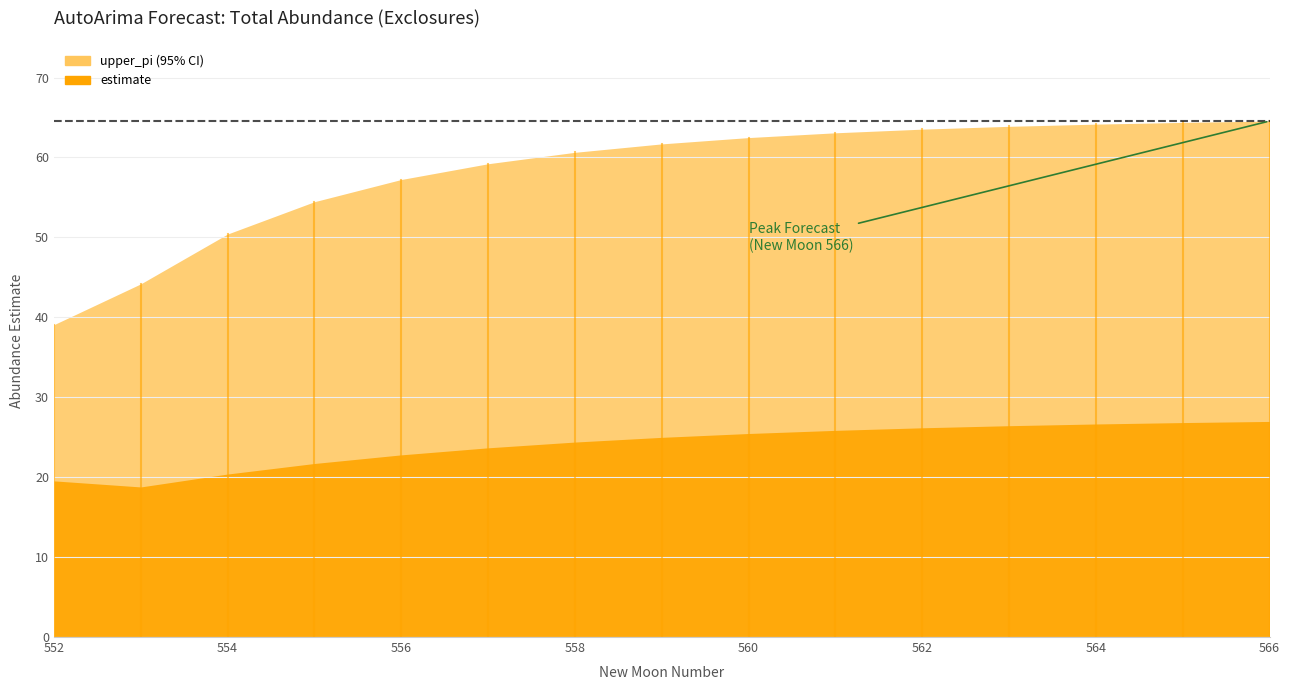

At which label is upper_pi closest to 51?

554